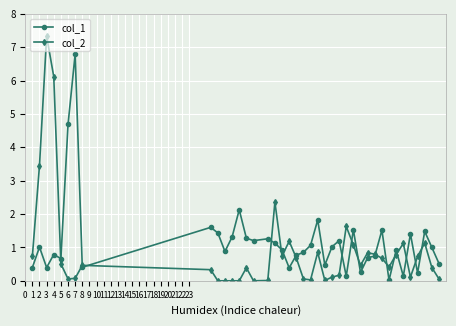

How many series are shown in this chart?

2